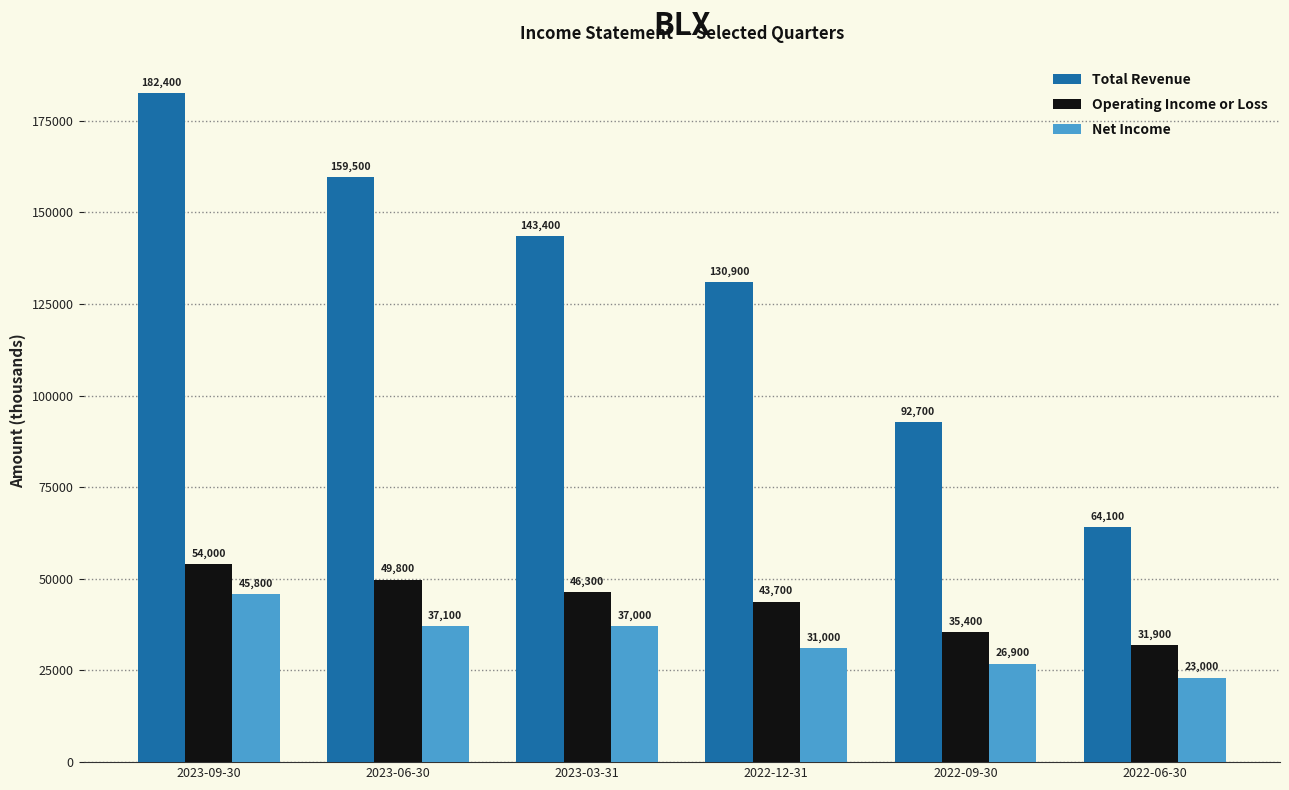

List the series in order of their peak value, highest first.

Total Revenue, Operating Income or Loss, Net Income